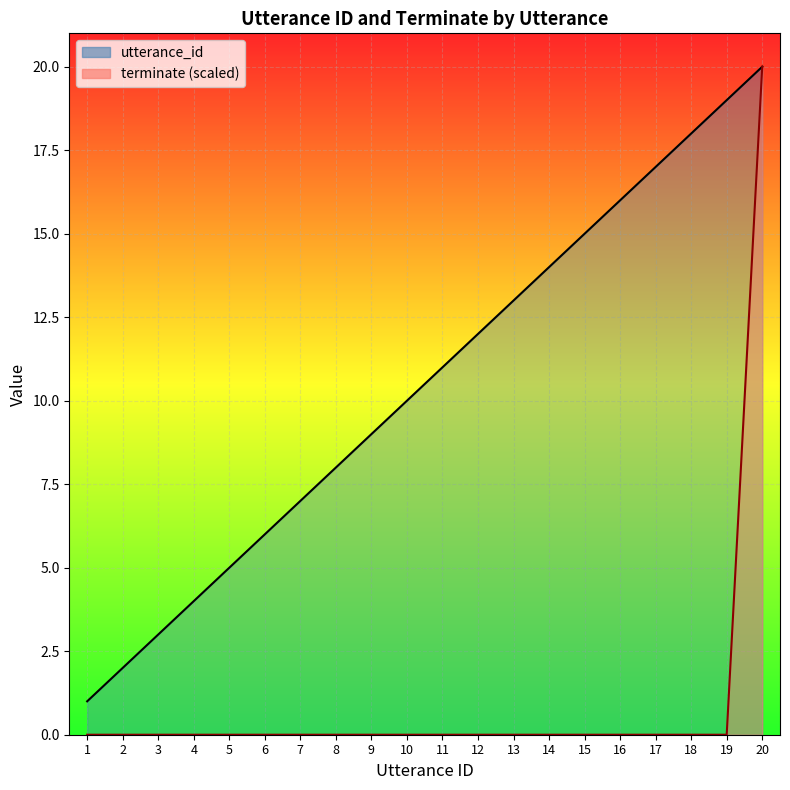

Reading right to left, what are all the values shown in this chart?

utterance_id: 20=20	19=19	18=18	17=17	16=16	15=15	14=14	13=13	12=12	11=11	10=10	9=9	8=8	7=7	6=6	5=5	4=4	3=3	2=2	1=1
terminate (scaled): 20=20	19=0	18=0	17=0	16=0	15=0	14=0	13=0	12=0	11=0	10=0	9=0	8=0	7=0	6=0	5=0	4=0	3=0	2=0	1=0